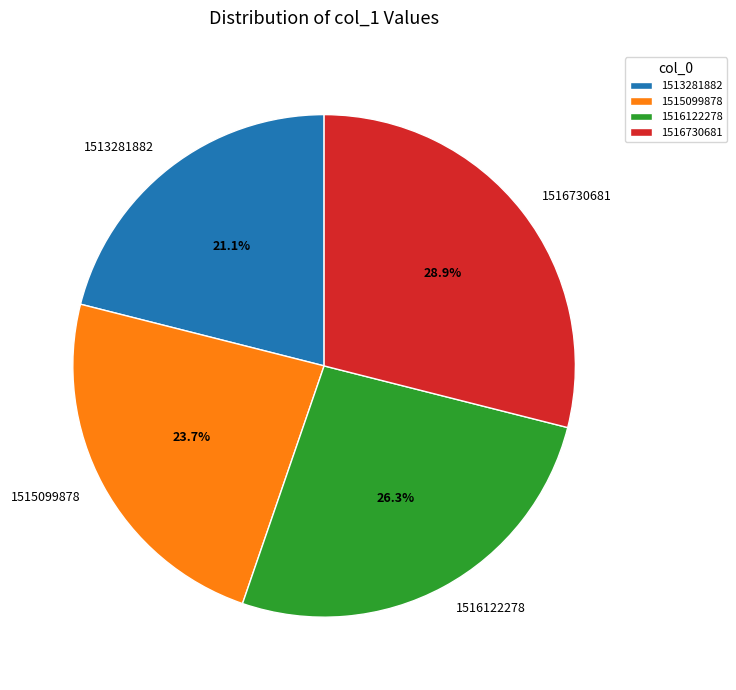

Which slice is the largest?

1516730681